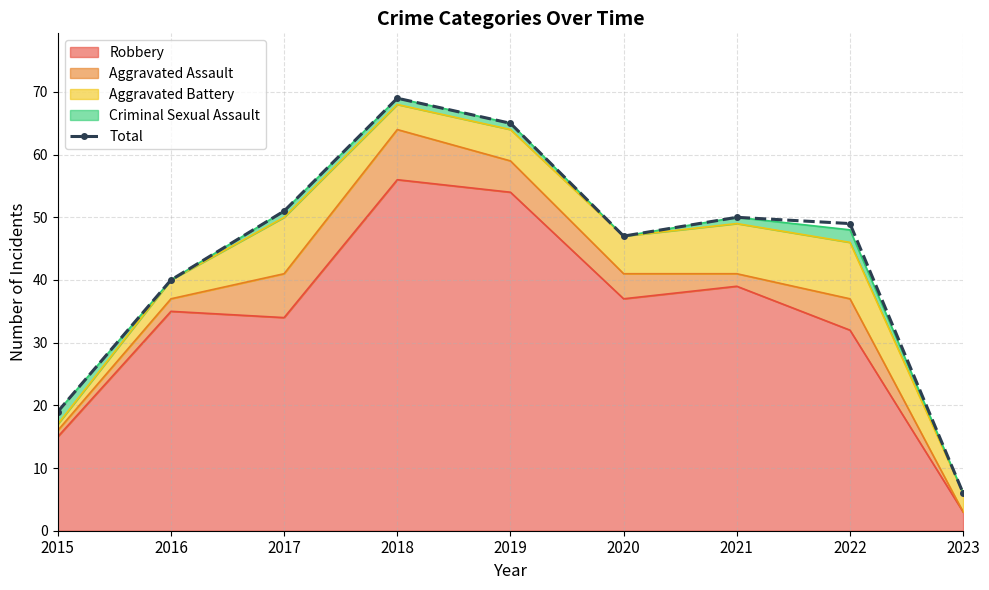

How many points are lower than both their immediate neighbors (excluding endpoints)?

1